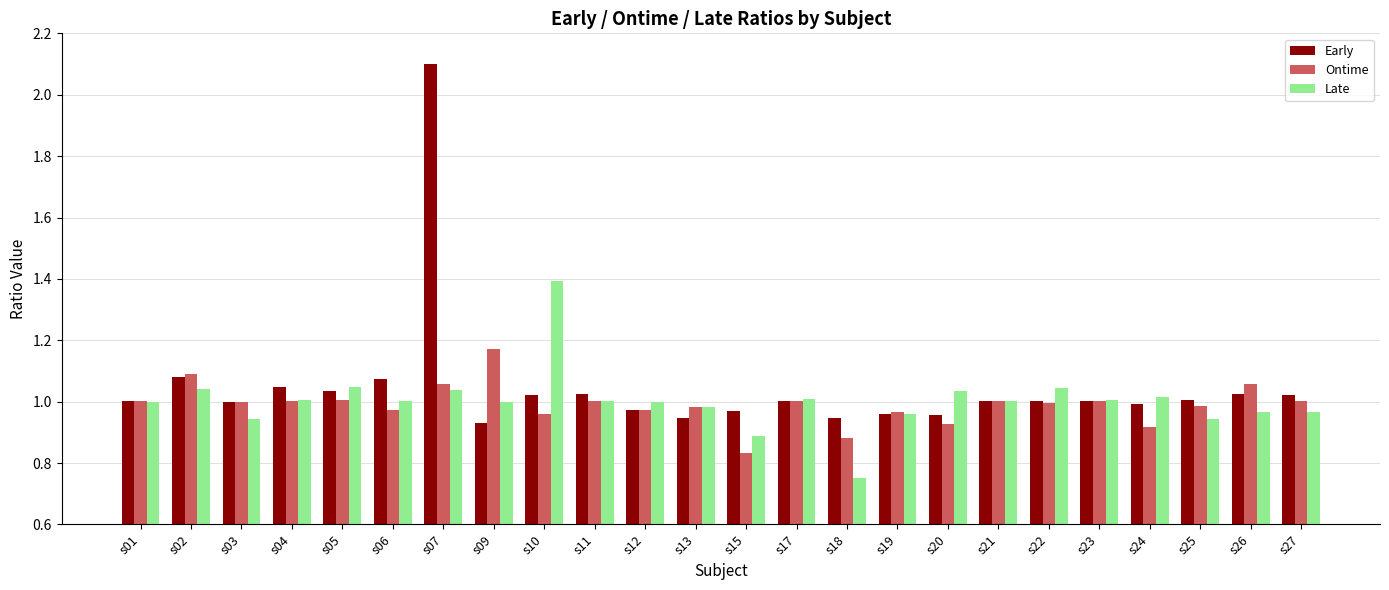

Does the chart contain stacked bars?

No